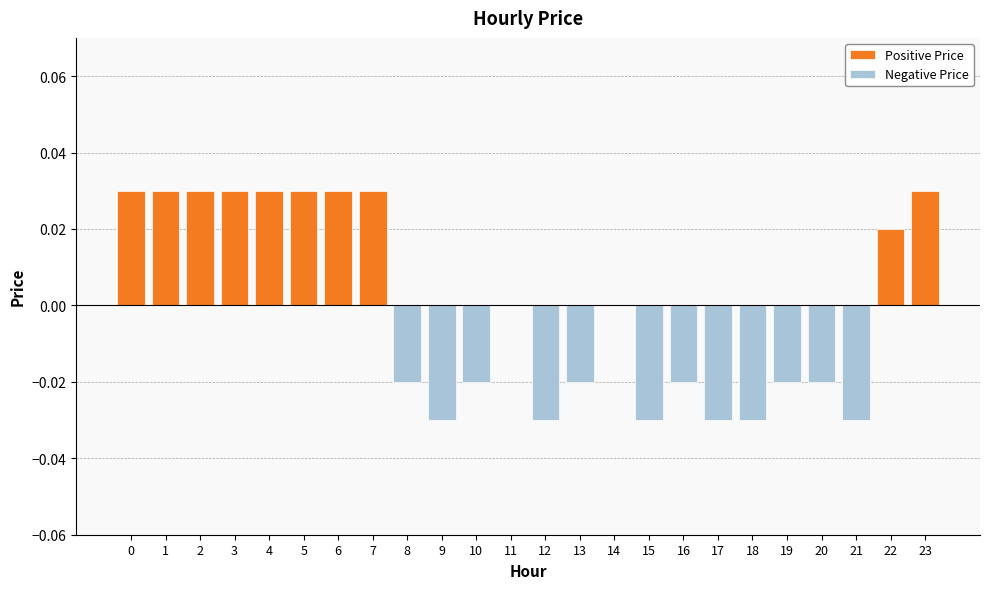

Are the bars grouped side by side (vs. stacked)?

Yes